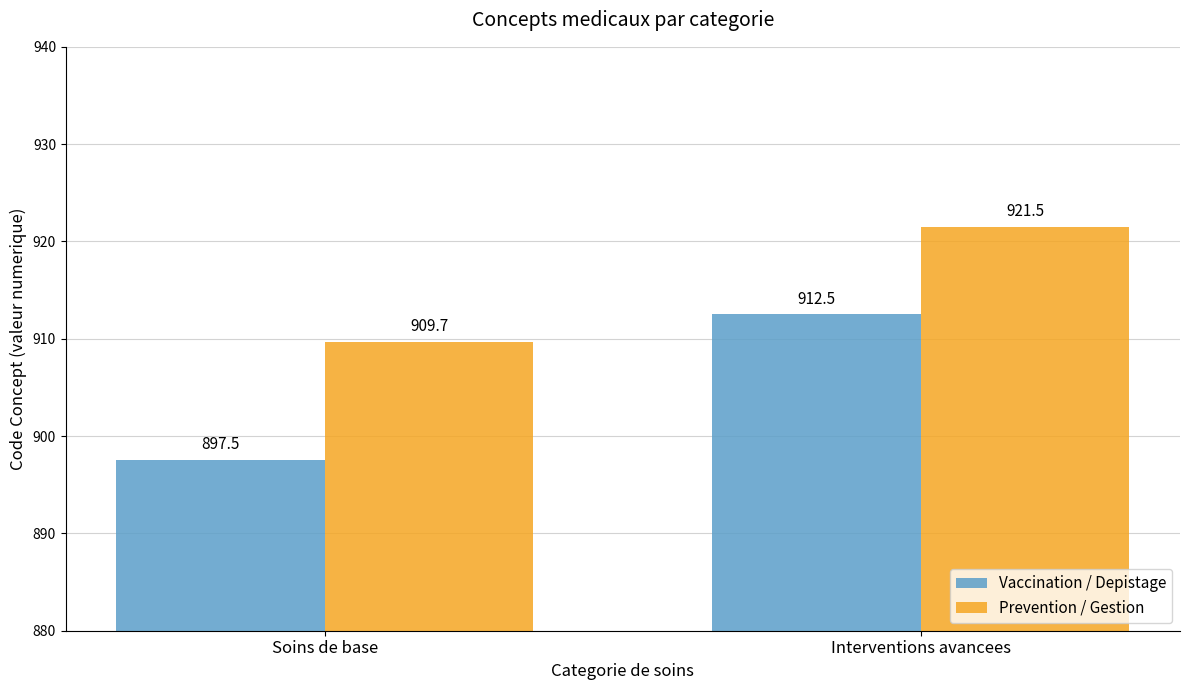

Reading left to right, transcribe all the data shown in this chart.

Vaccination / Depistage: 897.5	912.5
Prevention / Gestion: 909.7	921.5